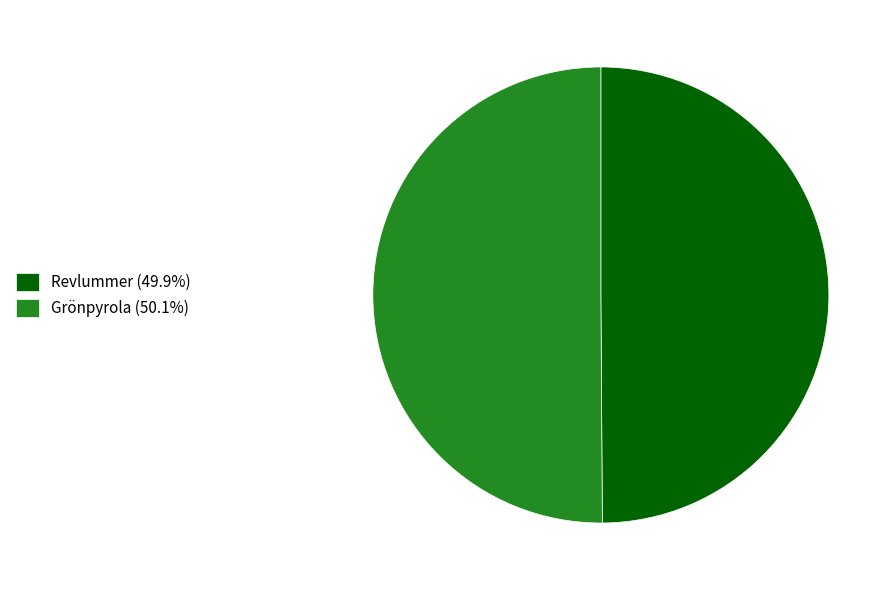

What is the ratio of the value at Grönpyrola (50.1%) to the value at Revlummer (49.9%)?

1.0